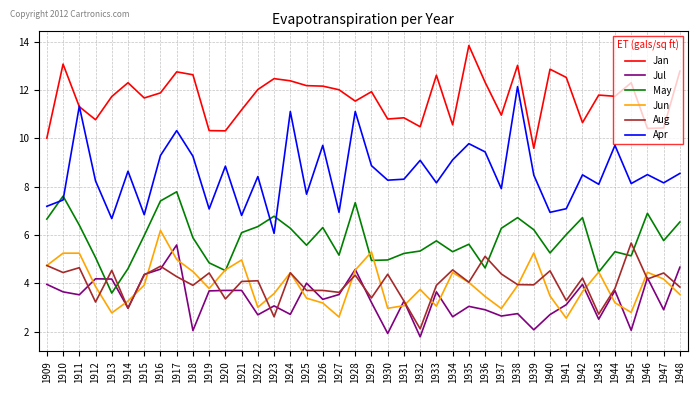

Read the Aug value at 1924.

4.4